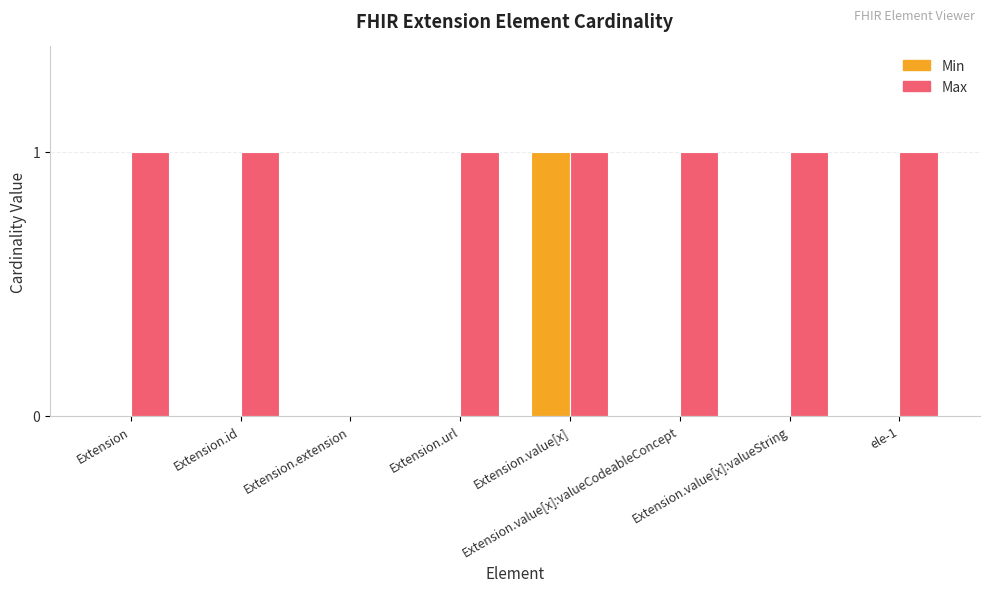

Between Extension.value[x] and Extension.value[x]:valueString, which series saw the biggest shift?

Min